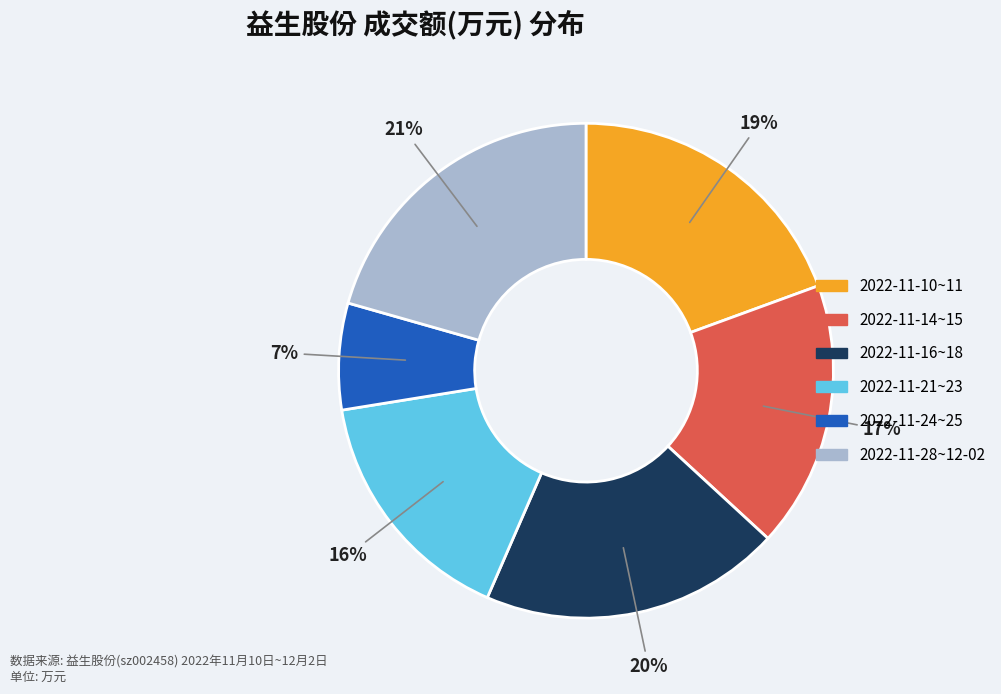

To the nearest percent, what is the average slice percentage?

17%